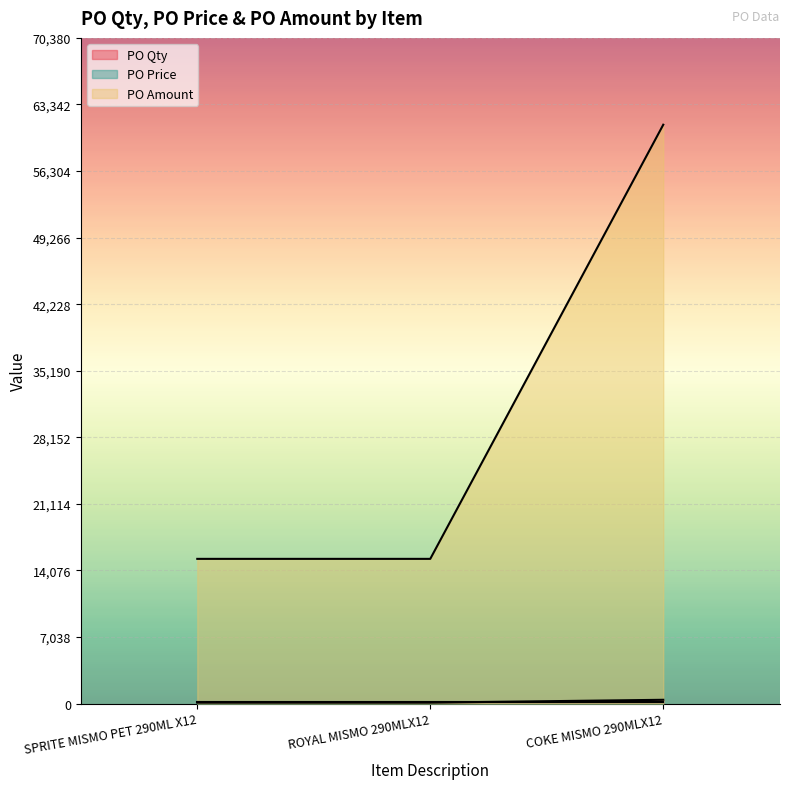

Which series changed the most between SPRITE MISMO PET 290ML X12 and COKE MISMO 290MLX12?

PO Amount